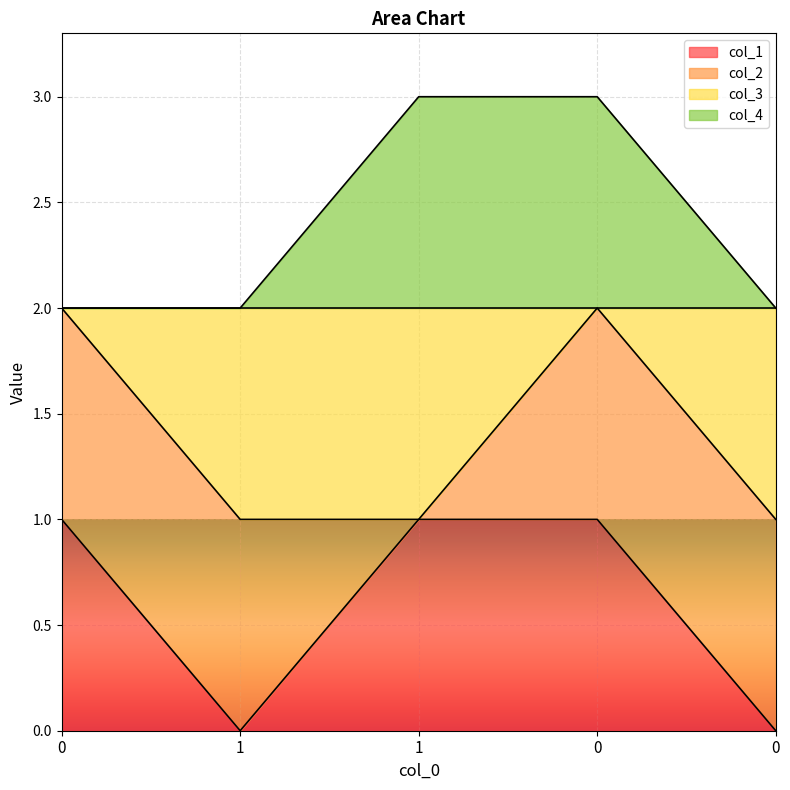

What are all the series names shown in the legend?

col_1, col_2, col_3, col_4